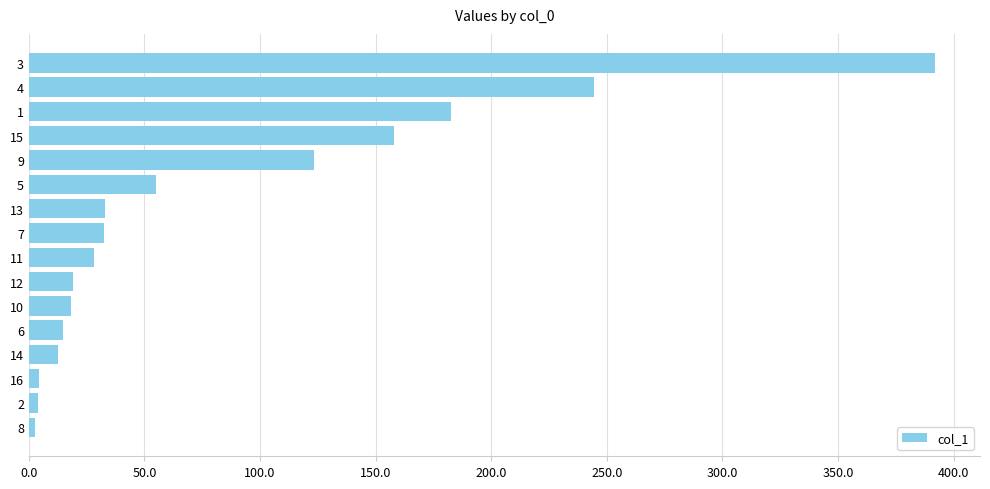

What is the difference between the maximum and second lowest values?

387.7